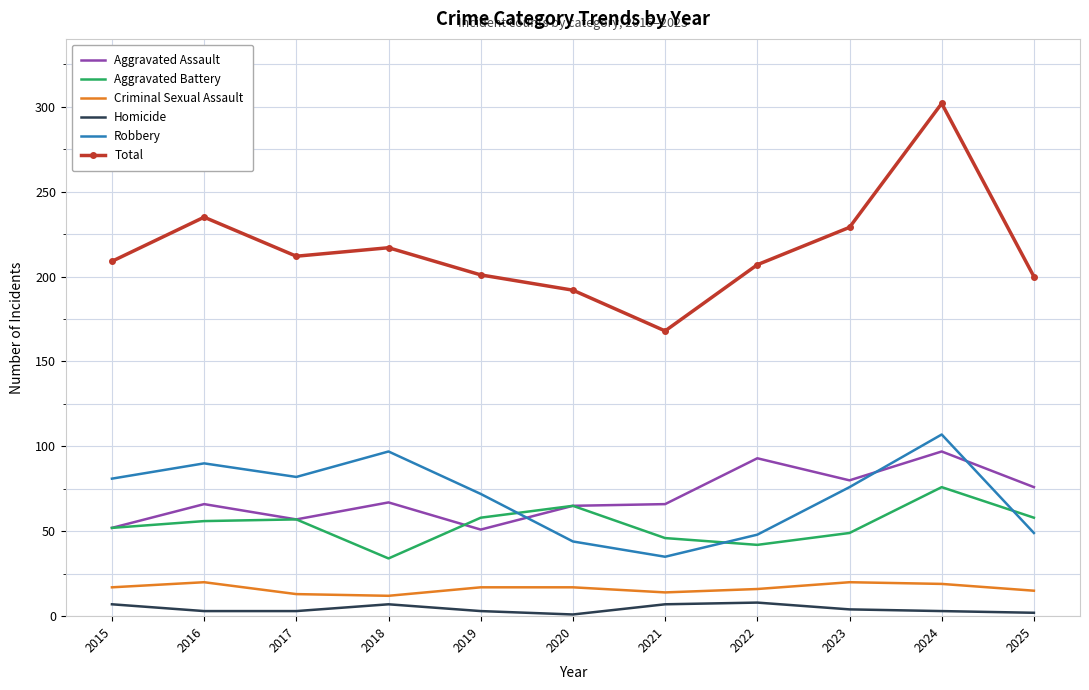

What is the difference between the second highest and minimum values in the Criminal Sexual Assault series?

8